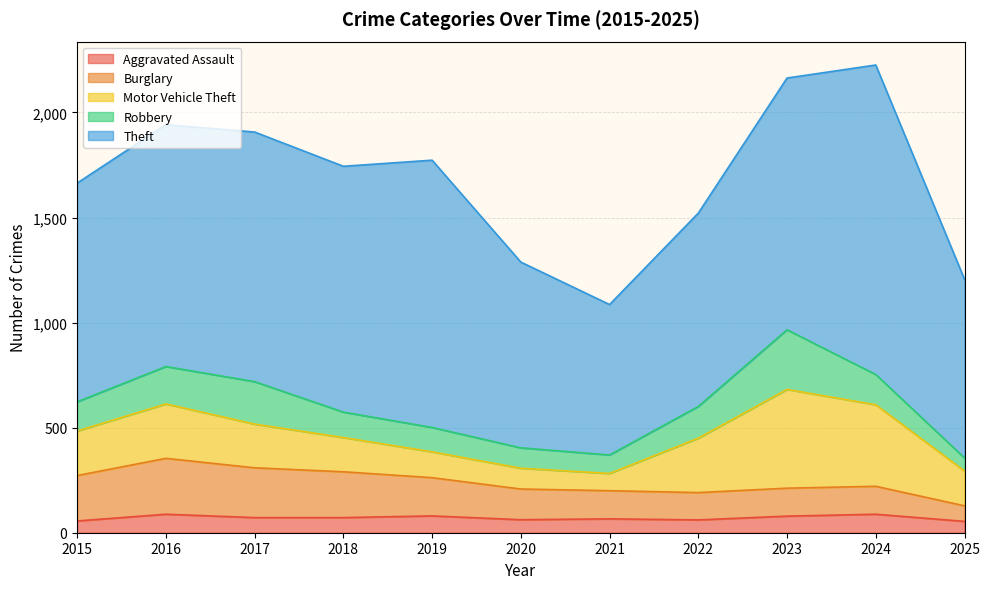

What is the difference between the maximum and minimum values in the Aggravated Assault series?

34